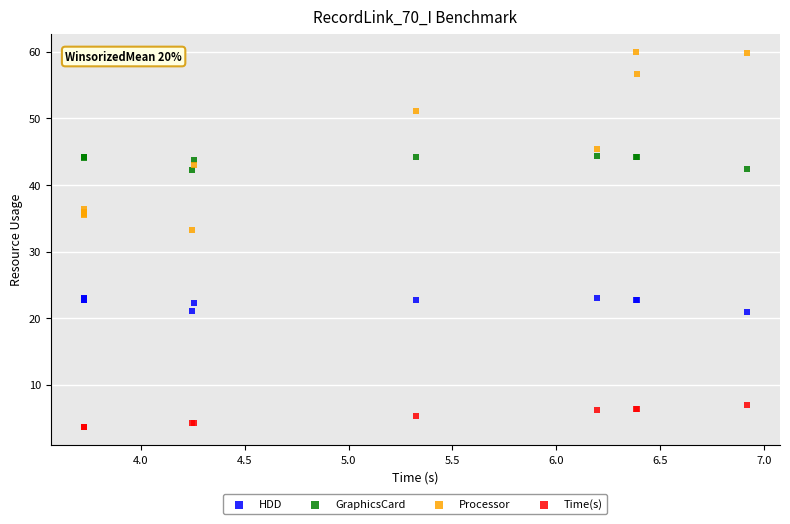

Which series reaches the minimum Y coordinate?

Time(s)